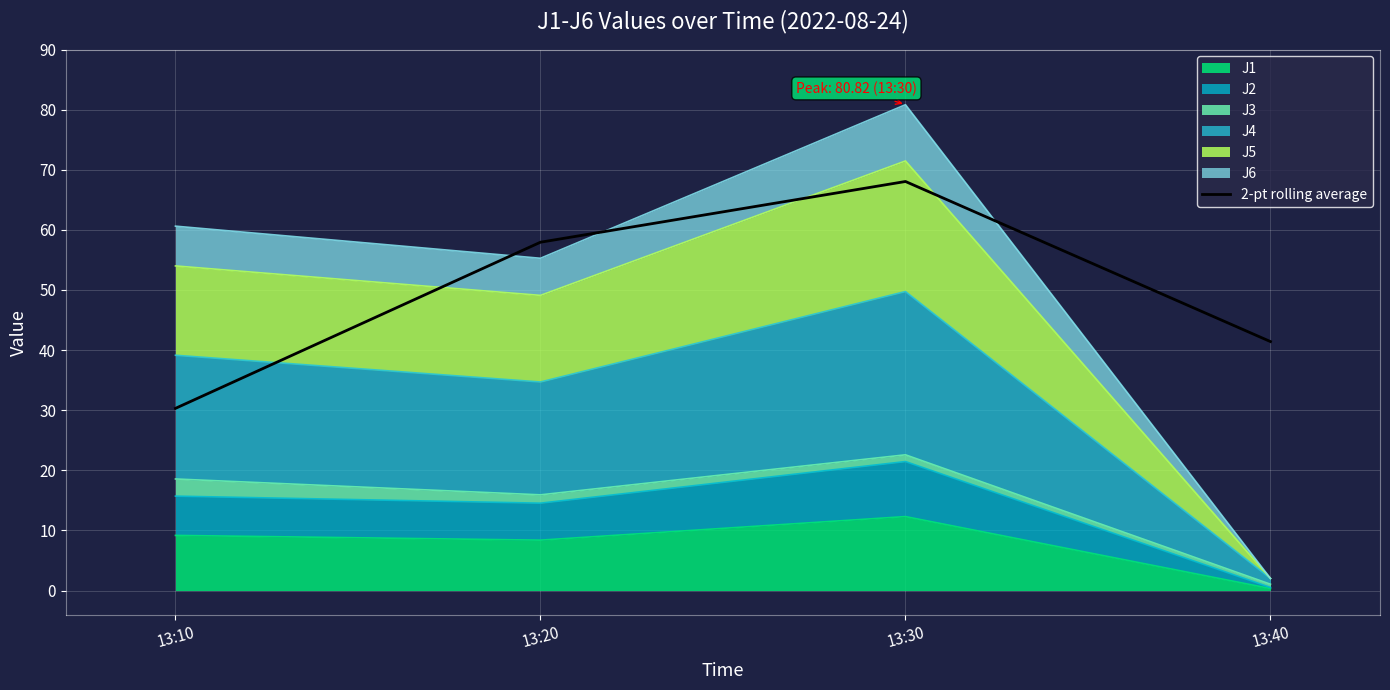

Reading right to left, extract all data points from this chart.

41.4	68.0	57.9	30.3